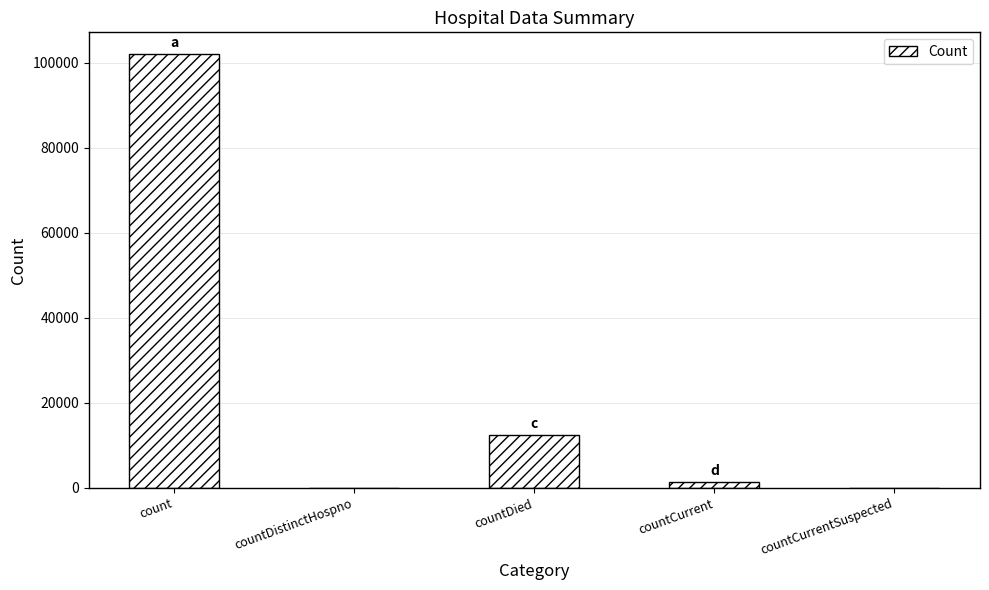

At which label does the data first exceed 1279?

count